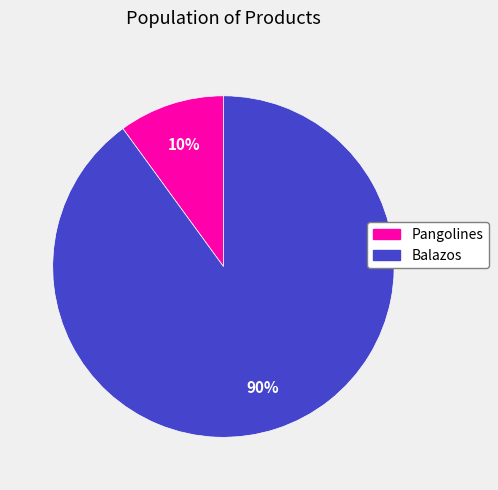

To the nearest percent, what is the average slice percentage?

50%